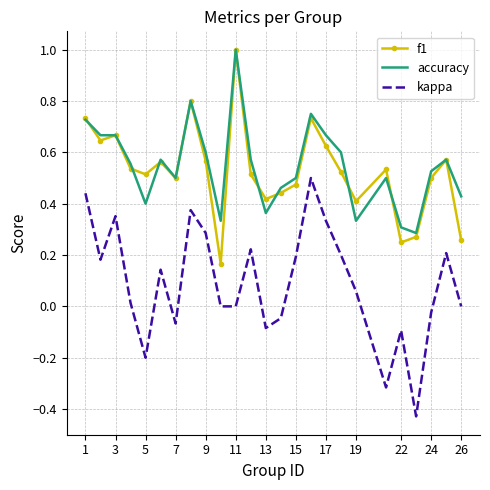

Which series has the largest range (max minus min)?

kappa